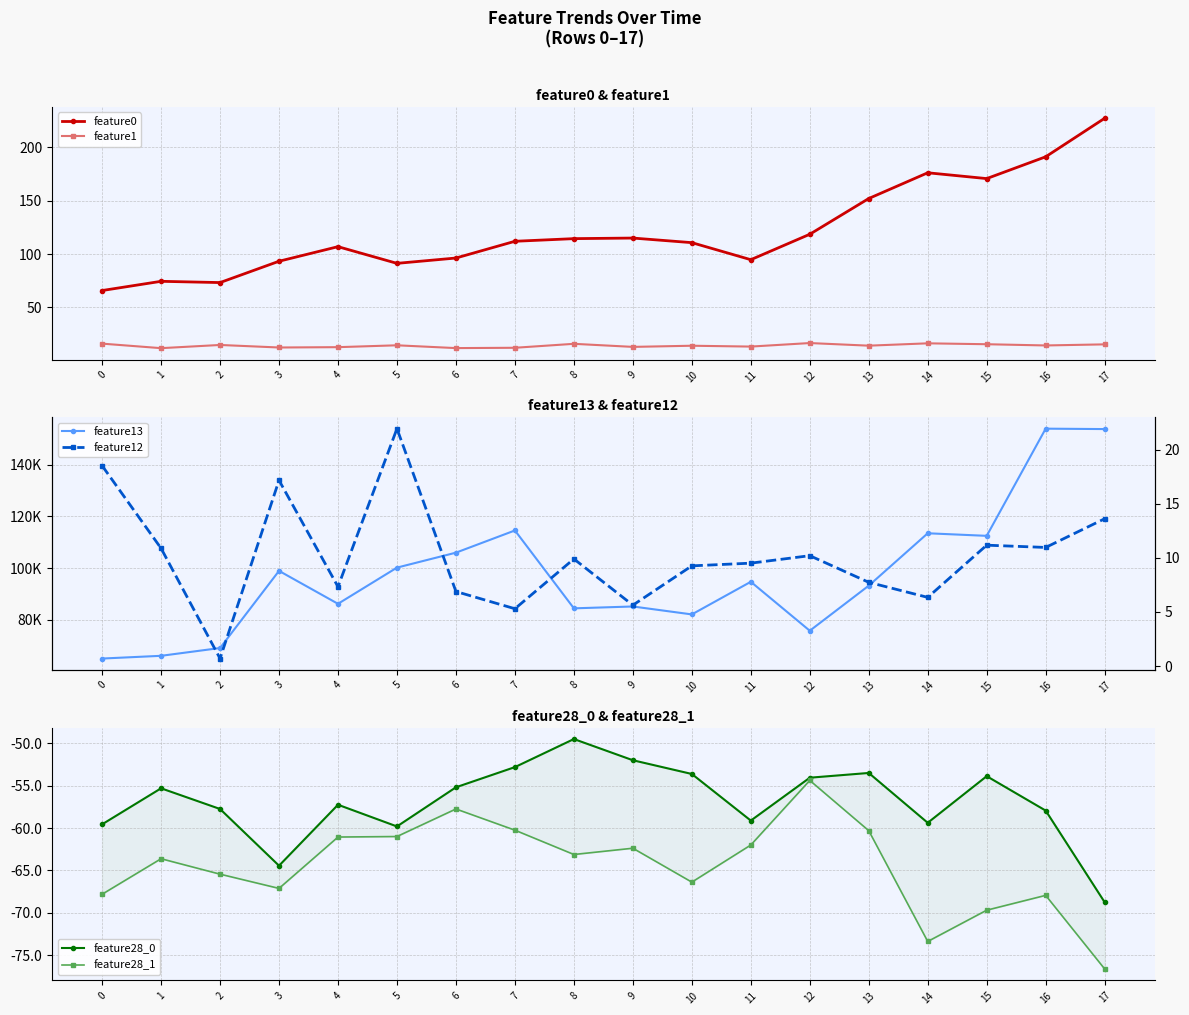

Rank the series by their maximum value, from lowest to highest.

feature28_1, feature28_0, feature1, feature12, feature0, feature13